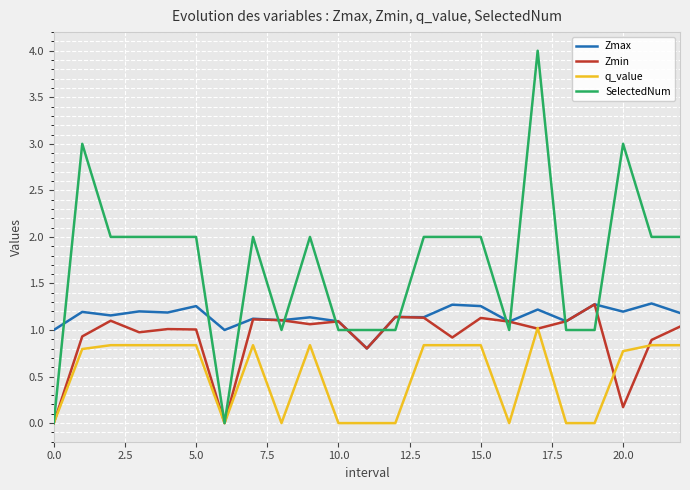

What is the maximum value for Zmin?

1.3